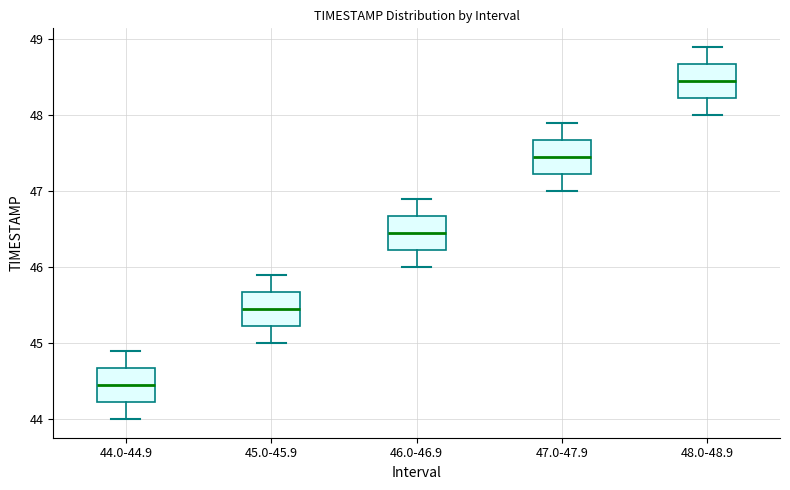

Reading left to right, read every box against the y-axis: the position of its median line, the range the box covers, and the ends of its whiskers. The values are not printed on the chart, so give them approximately, as read against the axis.

44.0-44.9: median 44.5, box 44.2 to 44.7, whiskers 44.0 to 44.9
45.0-45.9: median 45.5, box 45.2 to 45.7, whiskers 45.0 to 45.9
46.0-46.9: median 46.5, box 46.2 to 46.7, whiskers 46.0 to 46.9
47.0-47.9: median 47.5, box 47.2 to 47.7, whiskers 47.0 to 47.9
48.0-48.9: median 48.5, box 48.2 to 48.7, whiskers 48.0 to 48.9